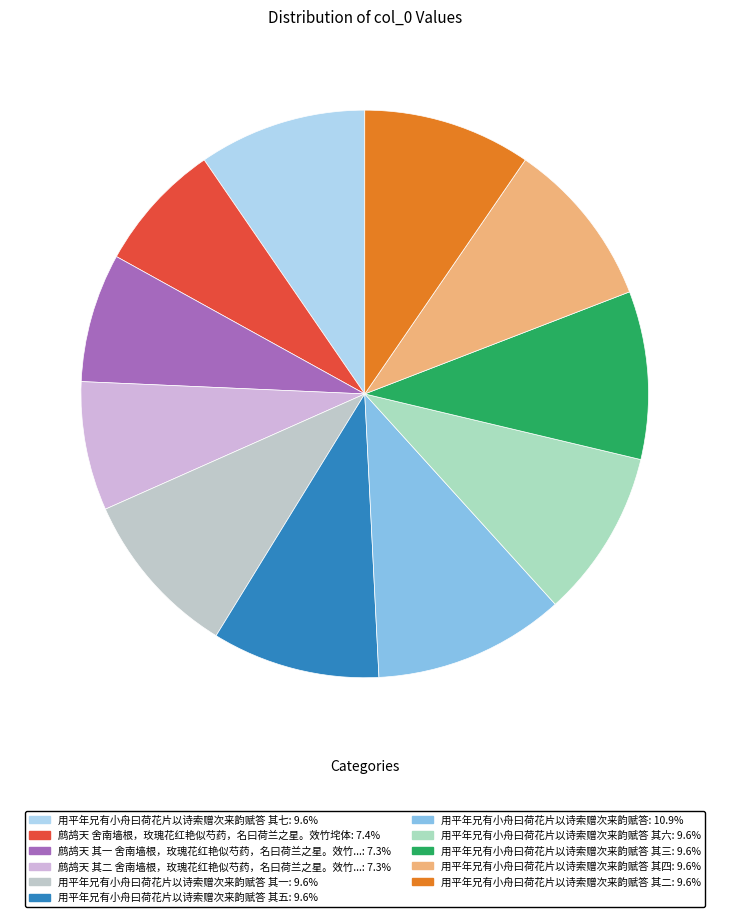

Is there a majority slice in this chart?

No